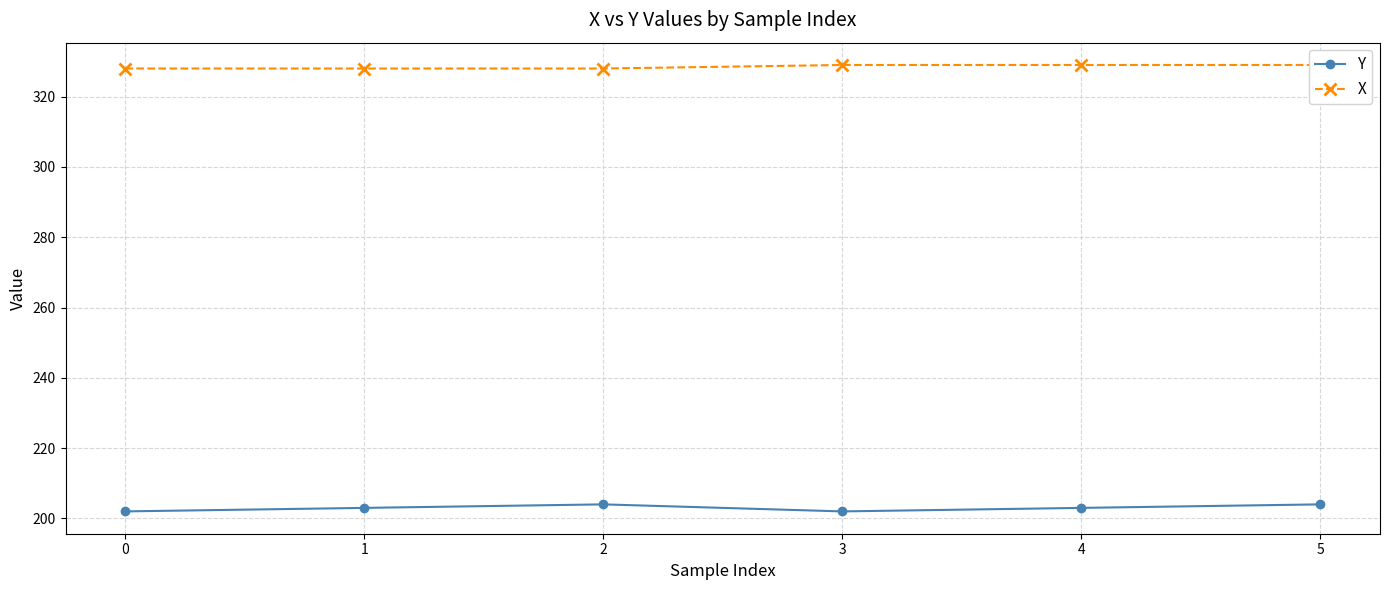

What is the sum of the X values at 3 and 0?

657